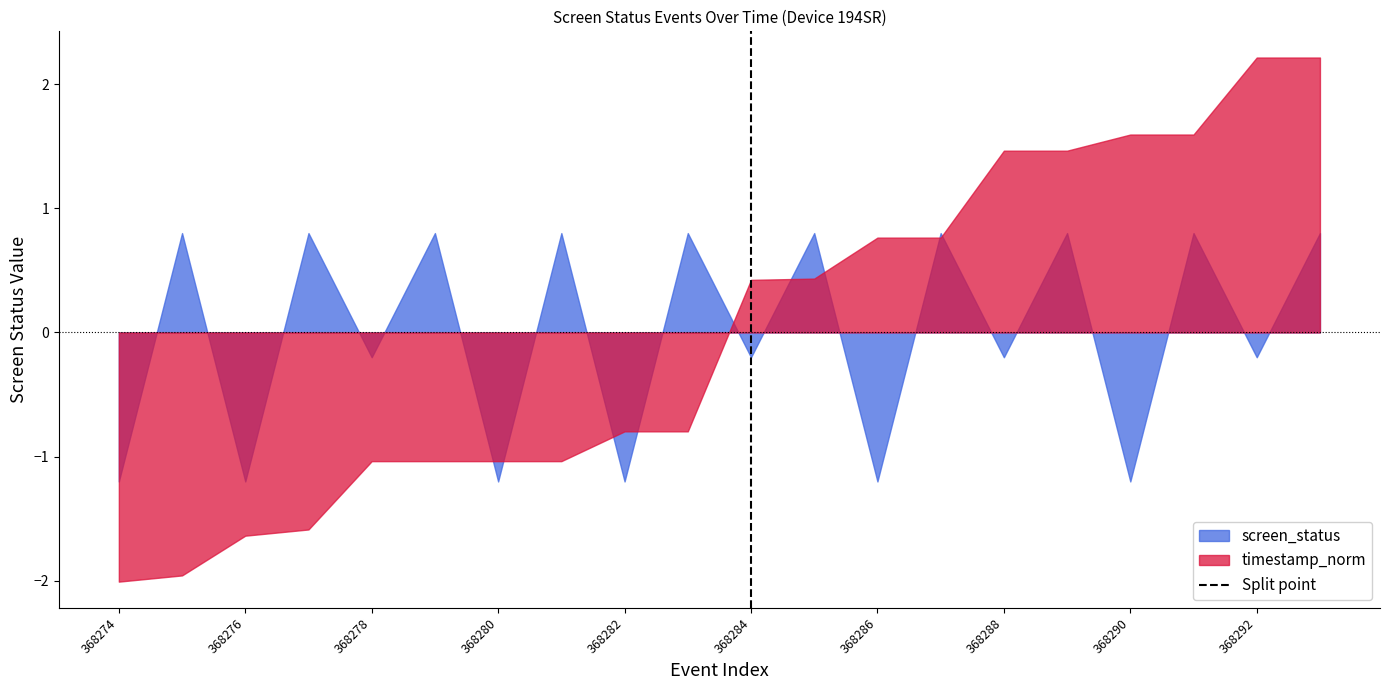

What is the maximum value shown in the chart?

2.2